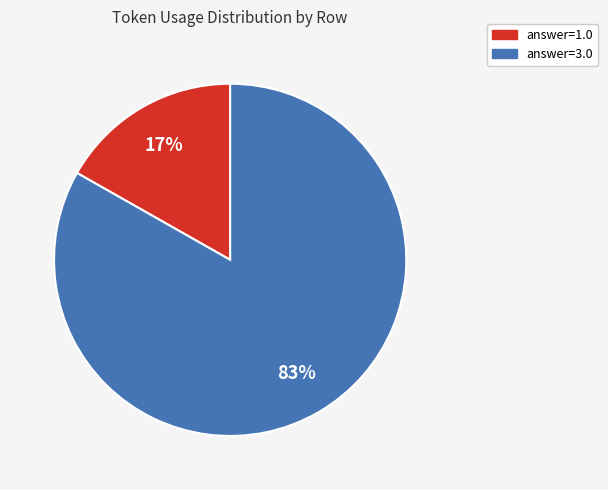

To the nearest percent, what percentage of the pie is answer=3.0?

83%